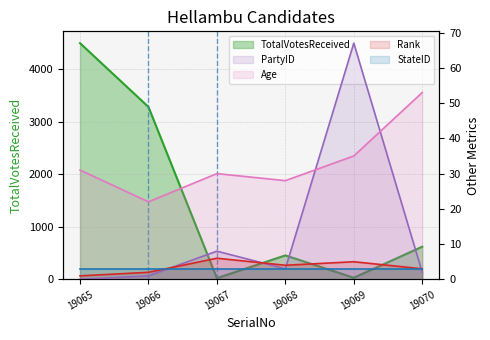

What is the average value of the Rank series?

4